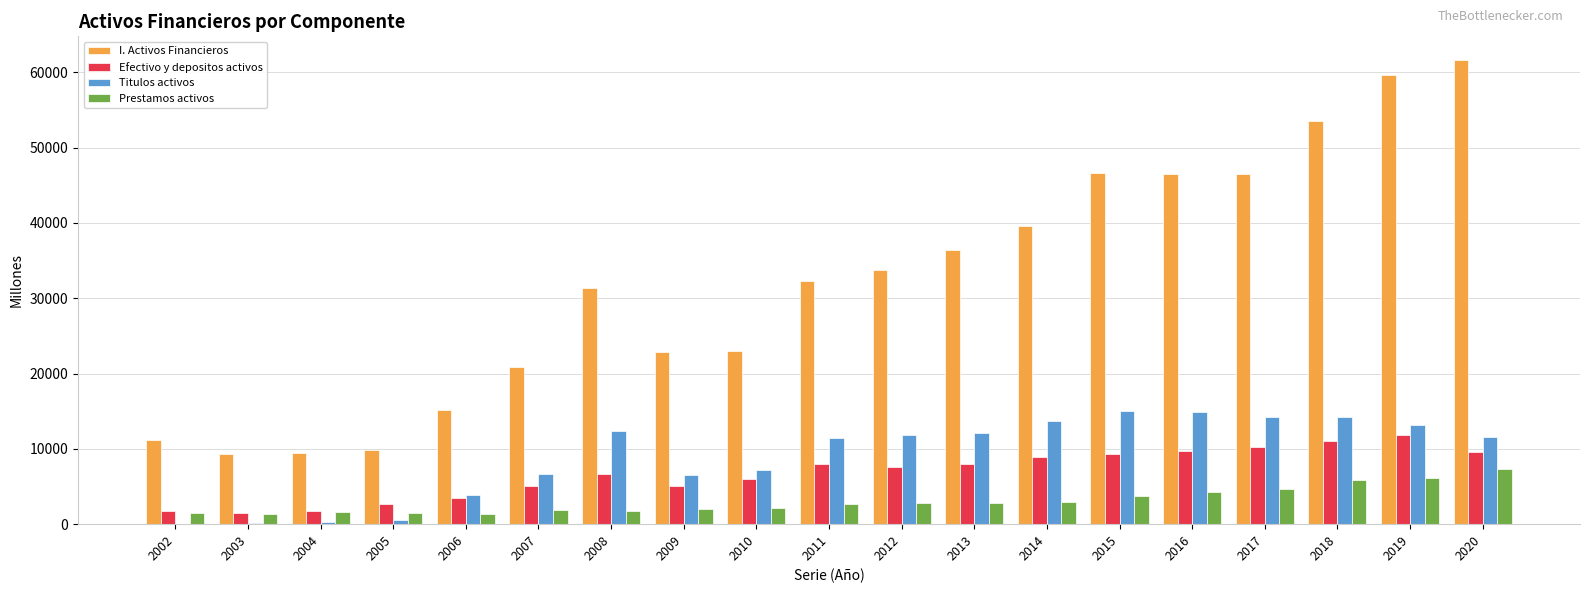

What is the approximate value of Prestamos activos at 2015?

3783